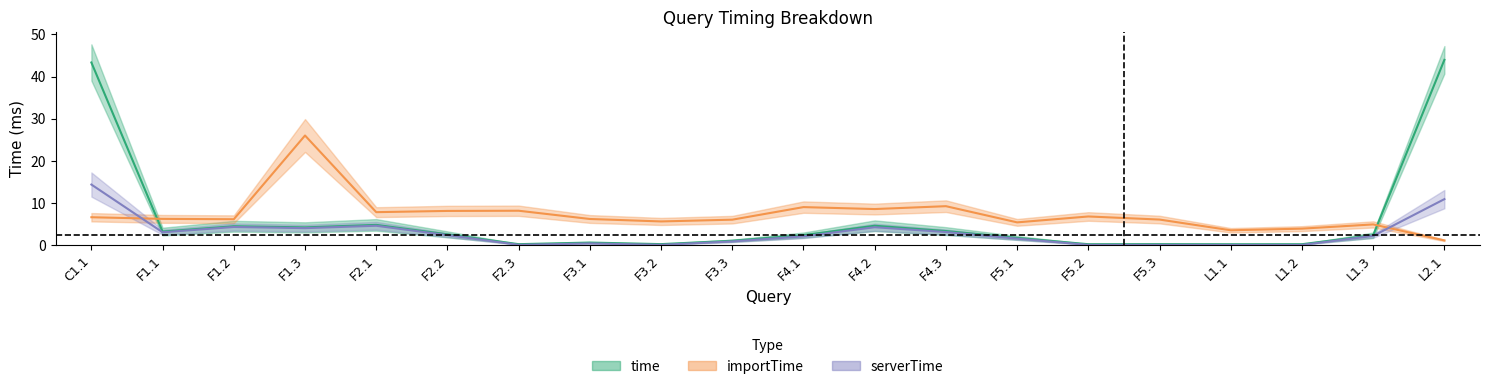

How many lines are shown in the chart?

3